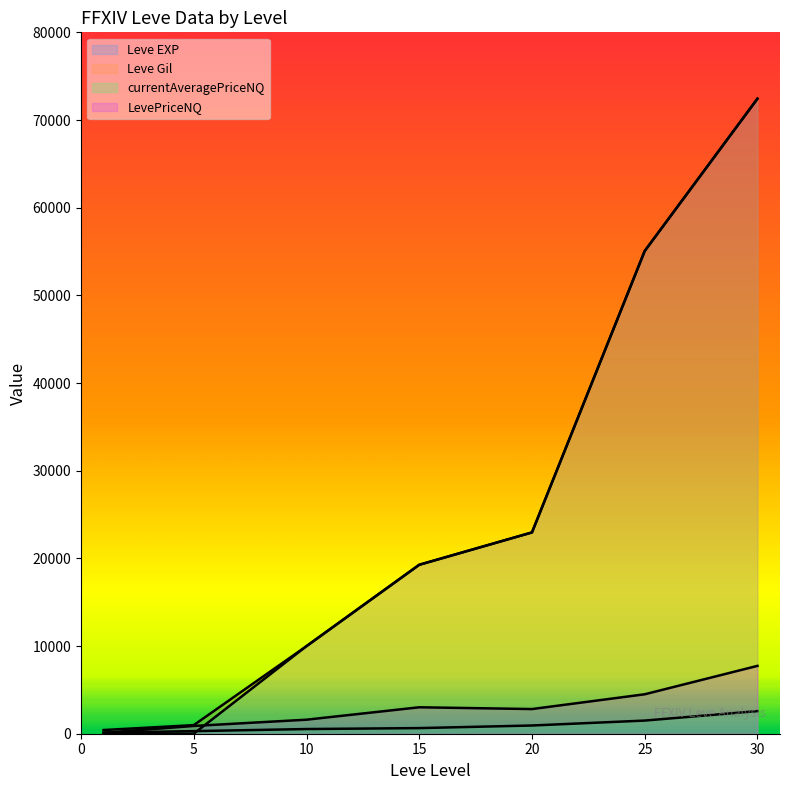

List the labels in order of currentAveragePriceNQ value, largest first.

30, 25, 20, 15, 10, 5, 1